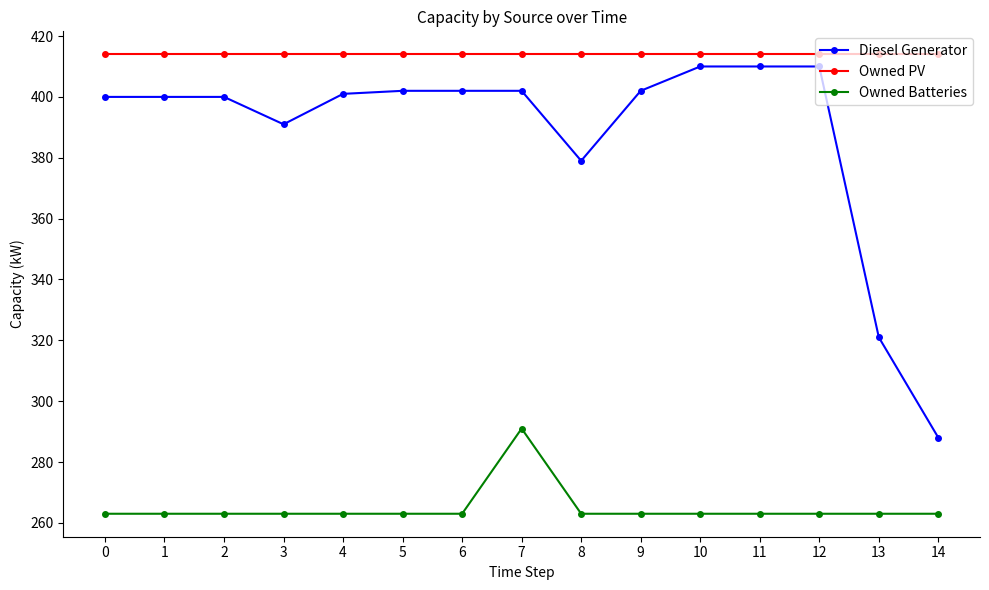

List the series in order of their overall mean, lowest first.

Owned Batteries, Diesel Generator, Owned PV